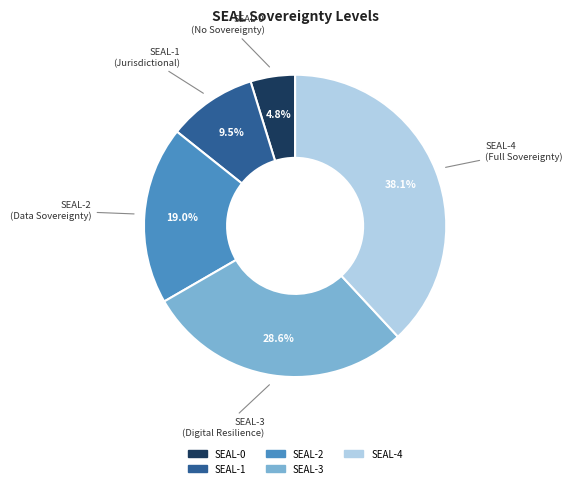

How many slices are in this pie chart?

5